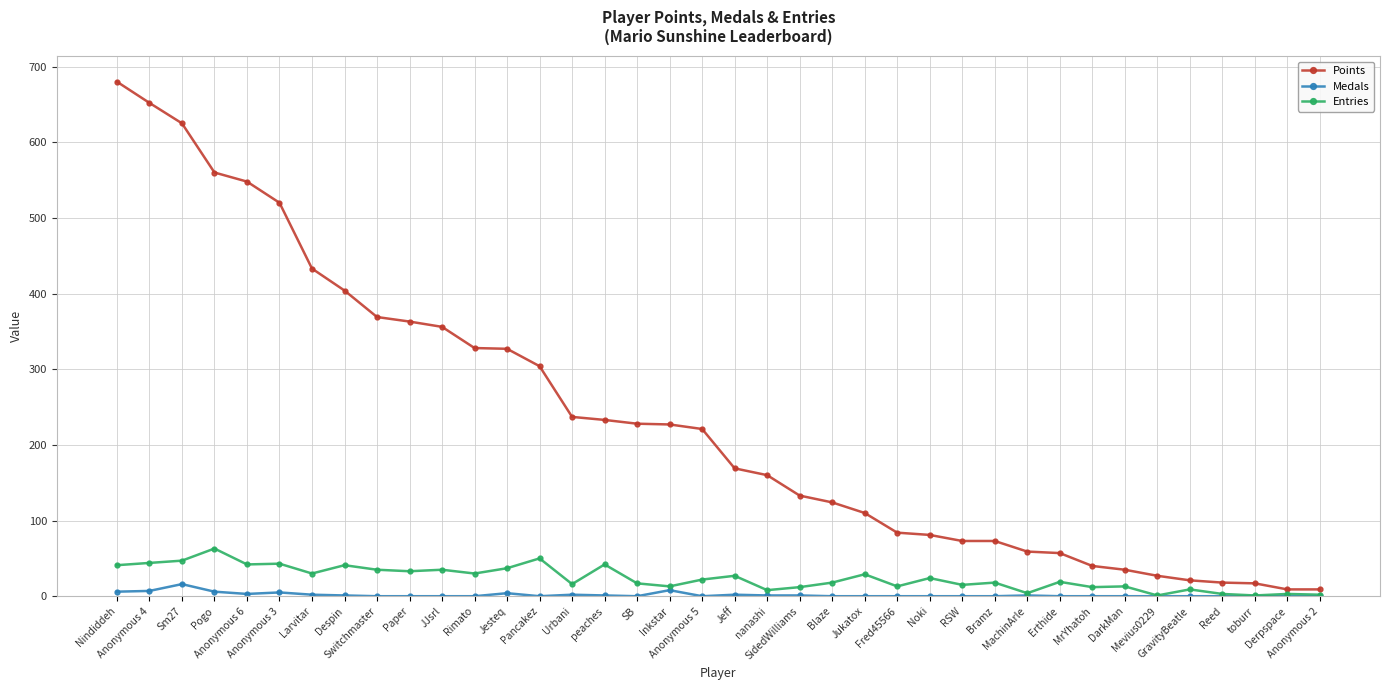

What is the difference between the maximum and minimum values in the Points series?

671